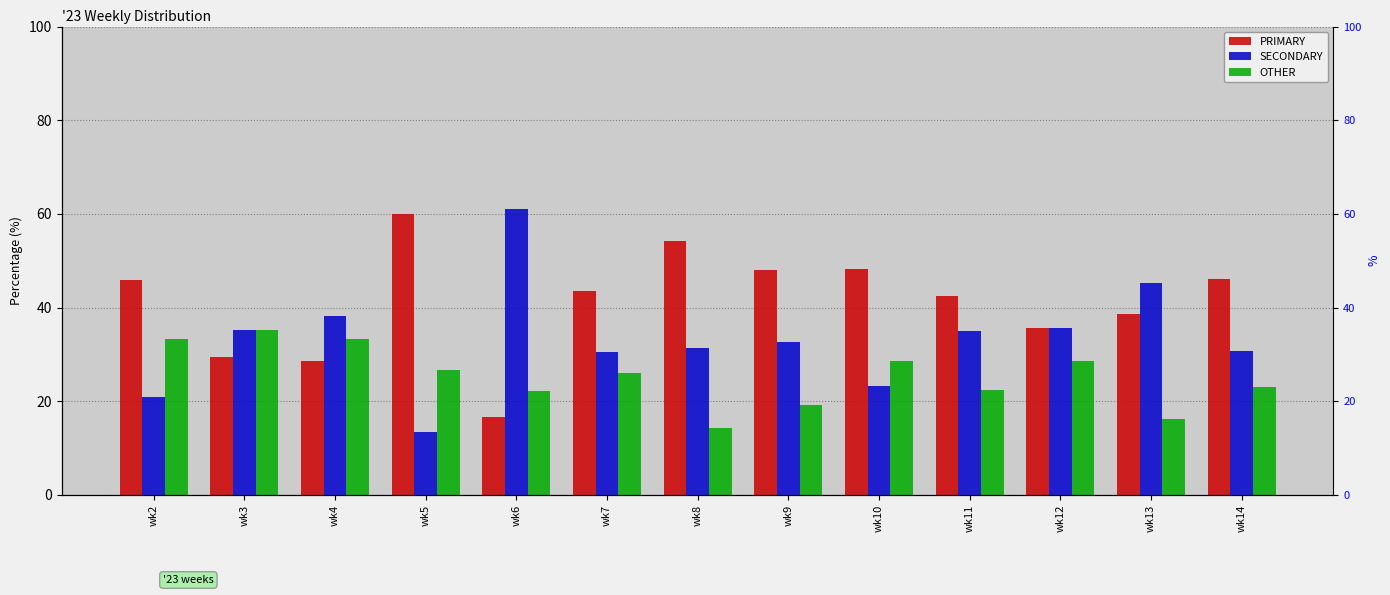

At how many categories does at least one series exceed 16?

13